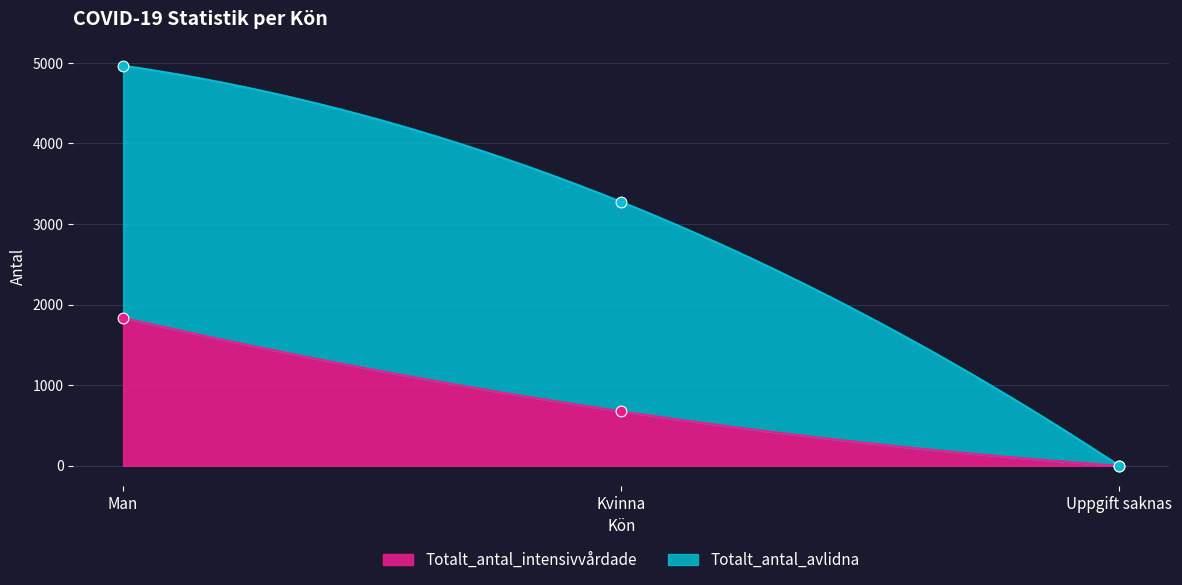

What are all the series names shown in the legend?

Totalt_antal_intensivvårdade, Totalt_antal_avlidna